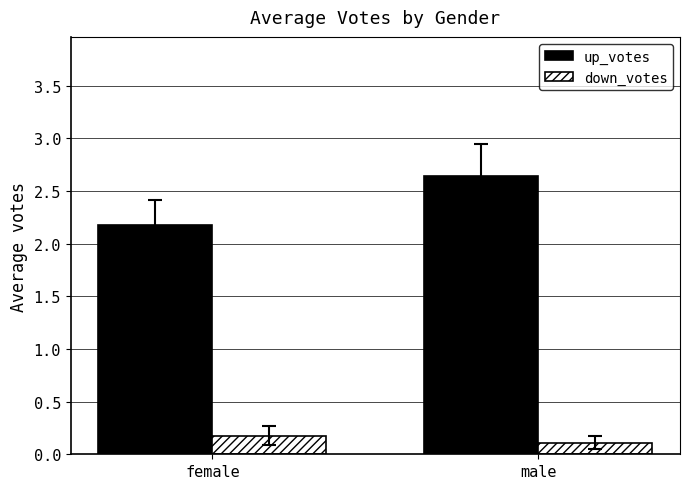

What is the label of the 1st bar from the left?

female